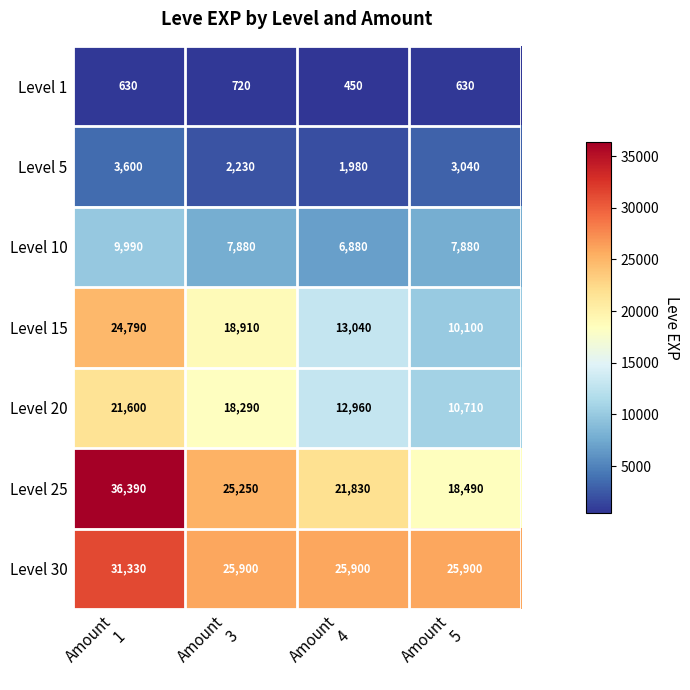

What is the maximum value for Level 1?

720